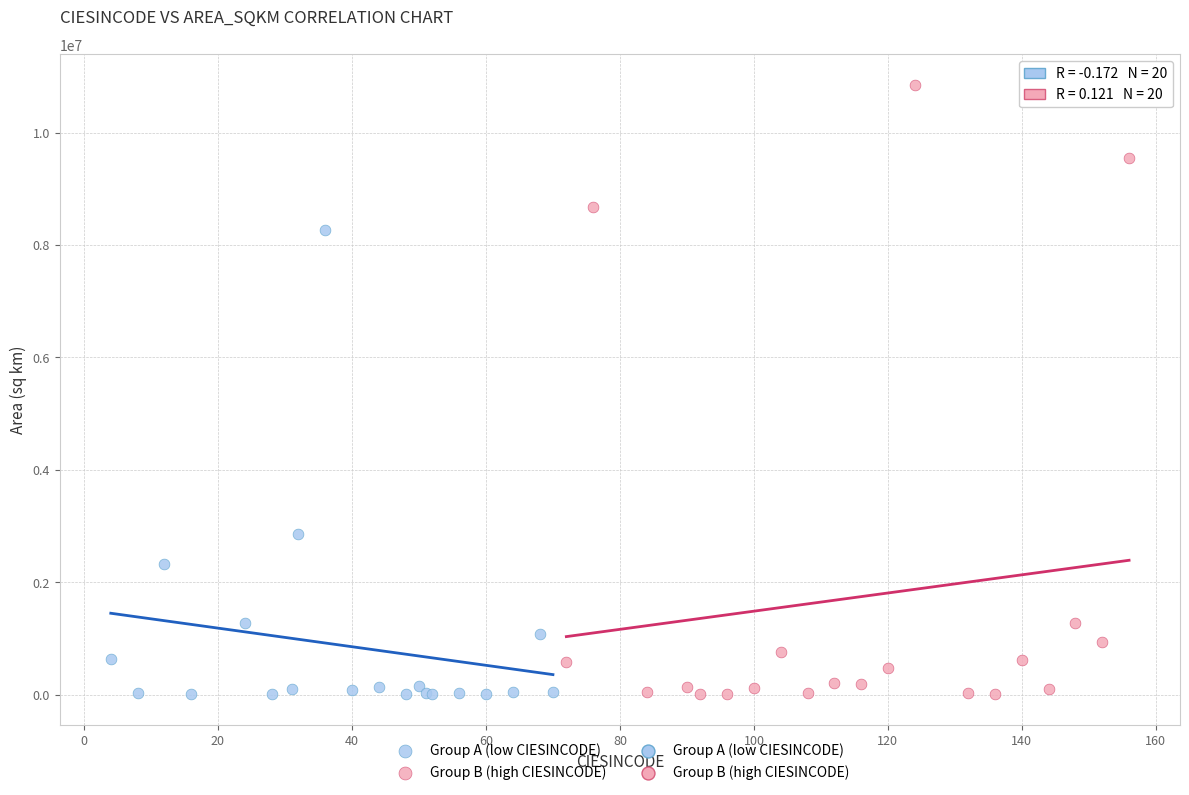

Which series reaches the maximum Y coordinate?

Group B (high CIESINCODE)